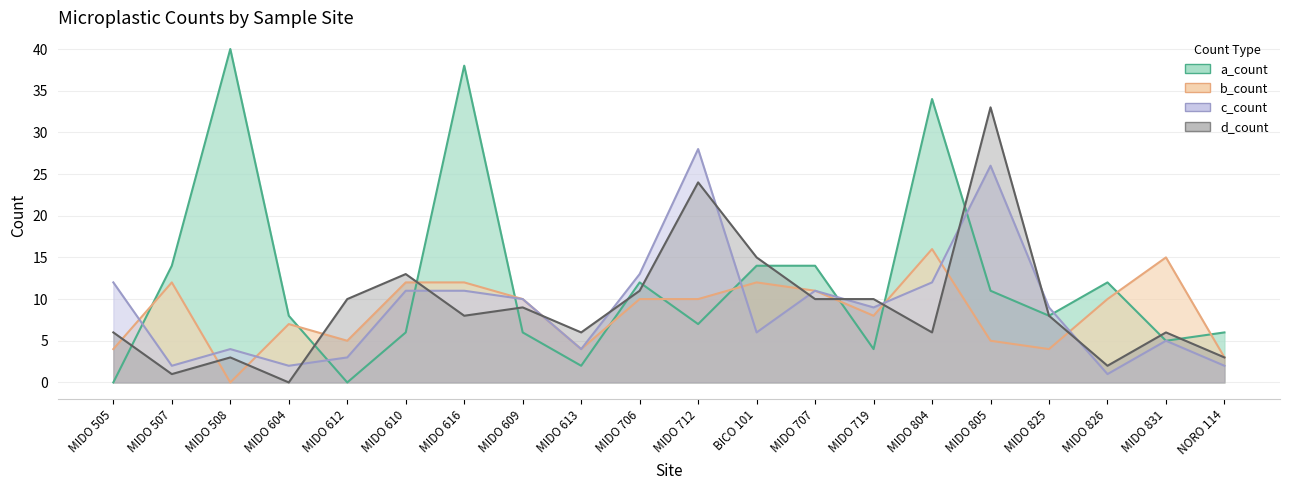

Reading left to right, transcribe all the data shown in this chart.

a_count: 0	14	40	8	0	6	38	6	2	12	7	14	14	4	34	11	8	12	5	6
b_count: 4	12	0	7	5	12	12	10	4	10	10	12	11	8	16	5	4	10	15	3
c_count: 12	2	4	2	3	11	11	10	4	13	28	6	11	9	12	26	9	1	5	2
d_count: 6	1	3	0	10	13	8	9	6	11	24	15	10	10	6	33	8	2	6	3